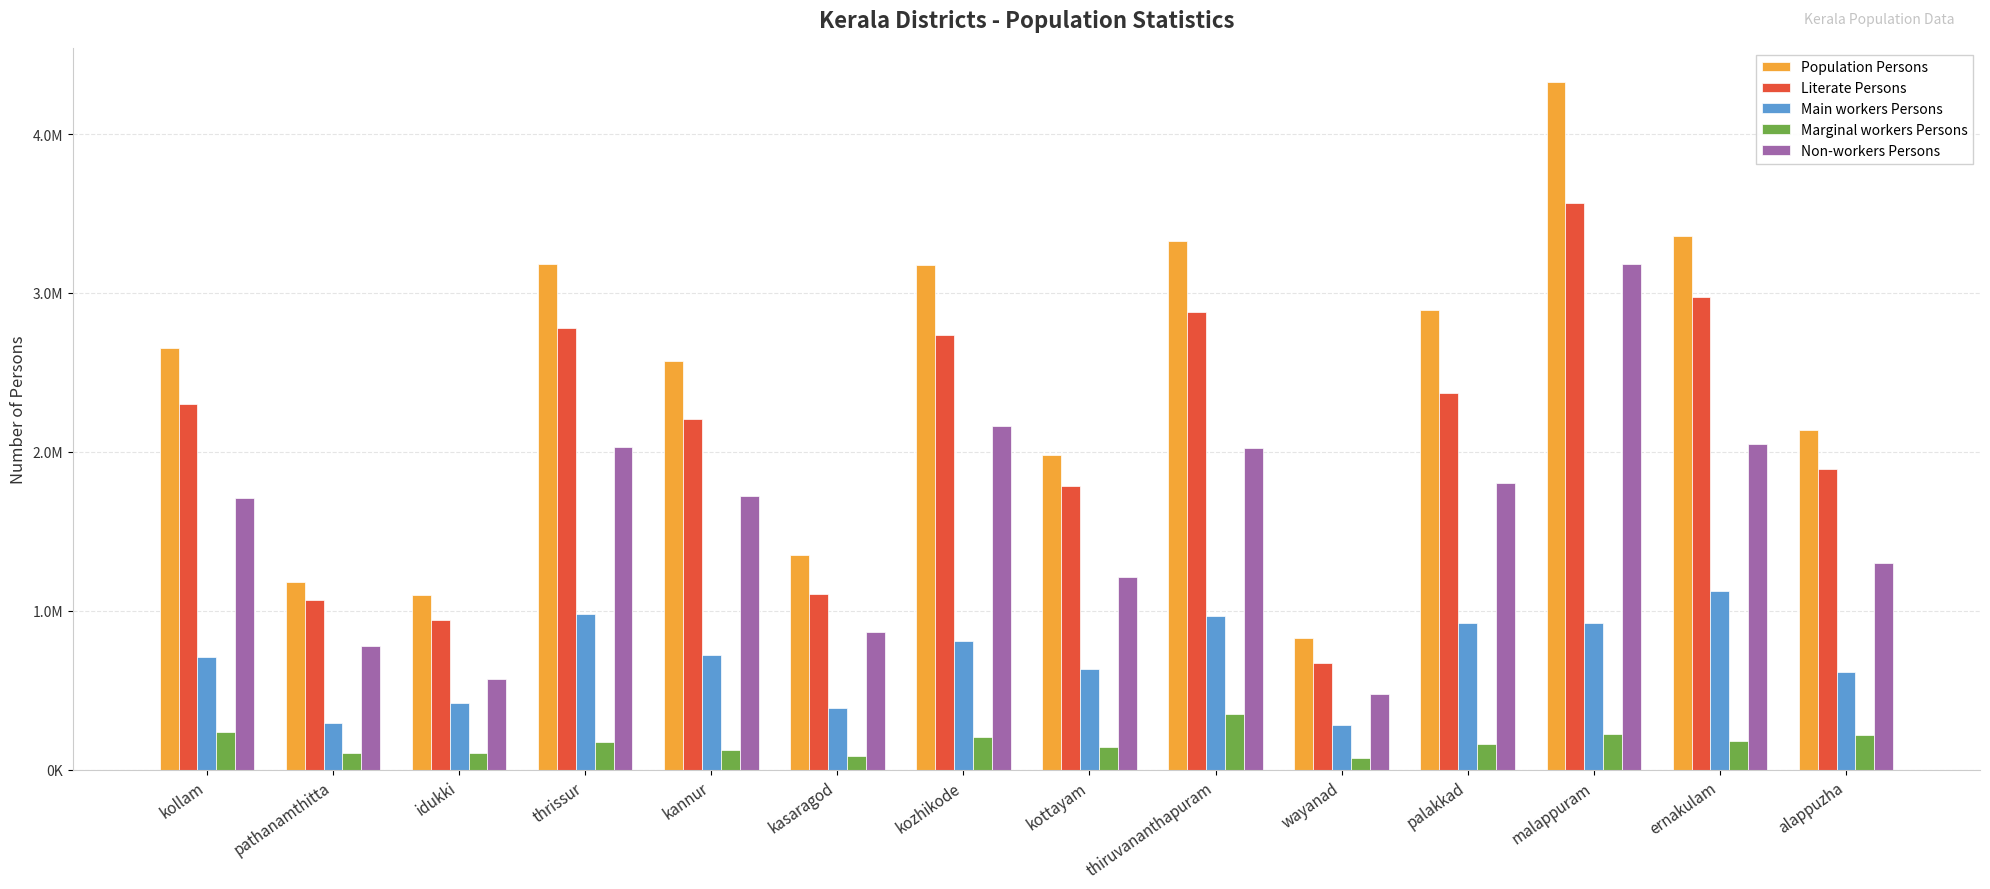

Which series has the largest total across all categories?

Population Persons